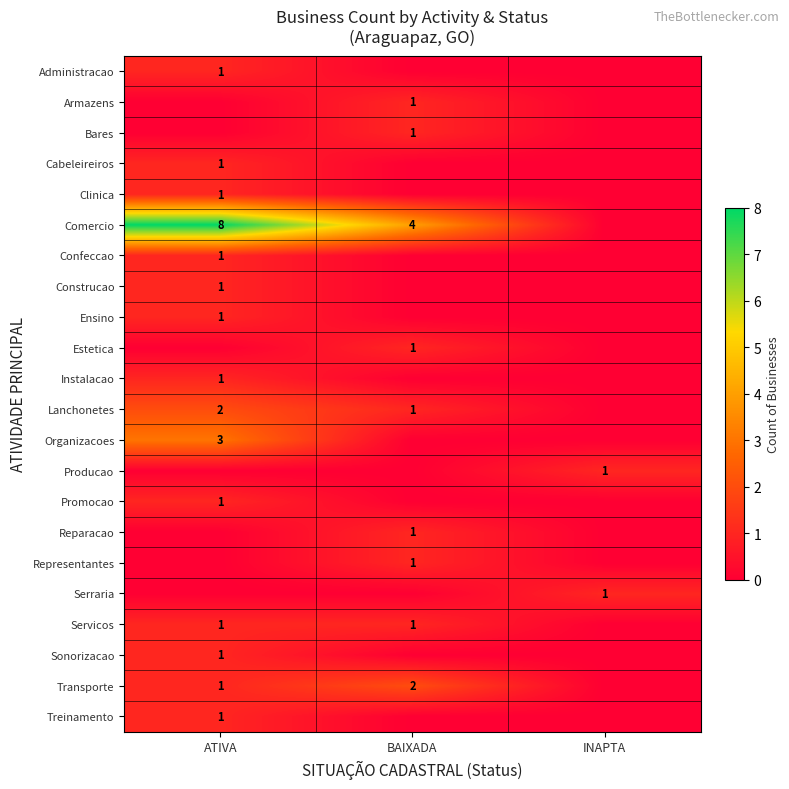

What is the total value across all series at INAPTA?

2